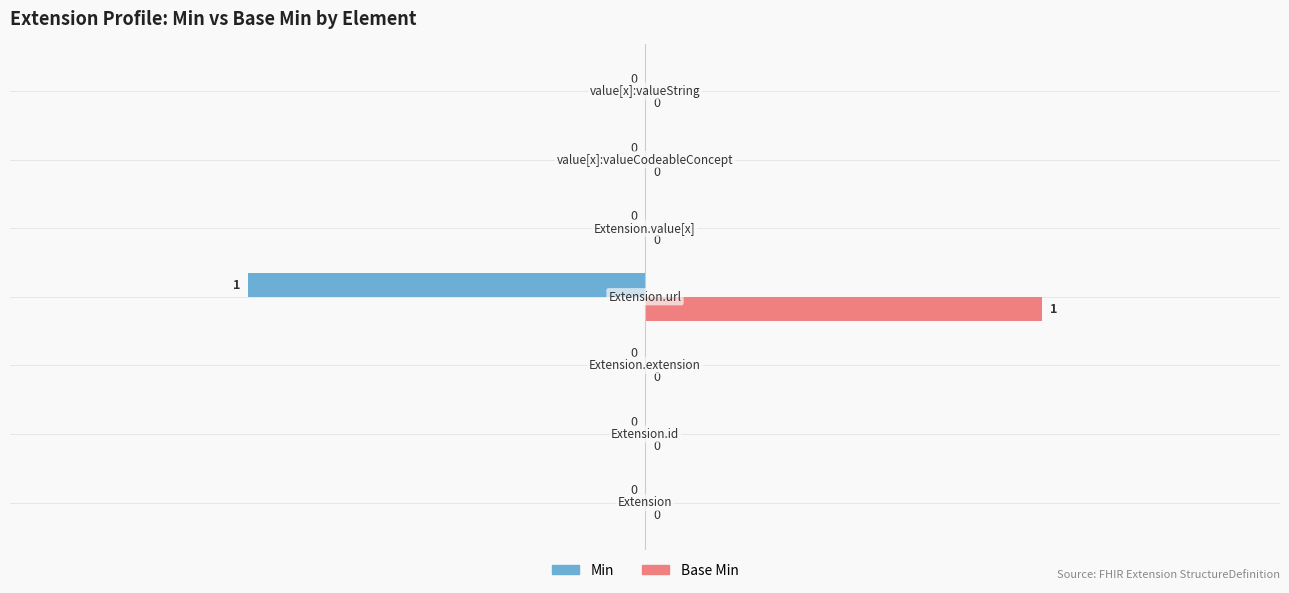

Which series has the largest total across all categories?

Base Min